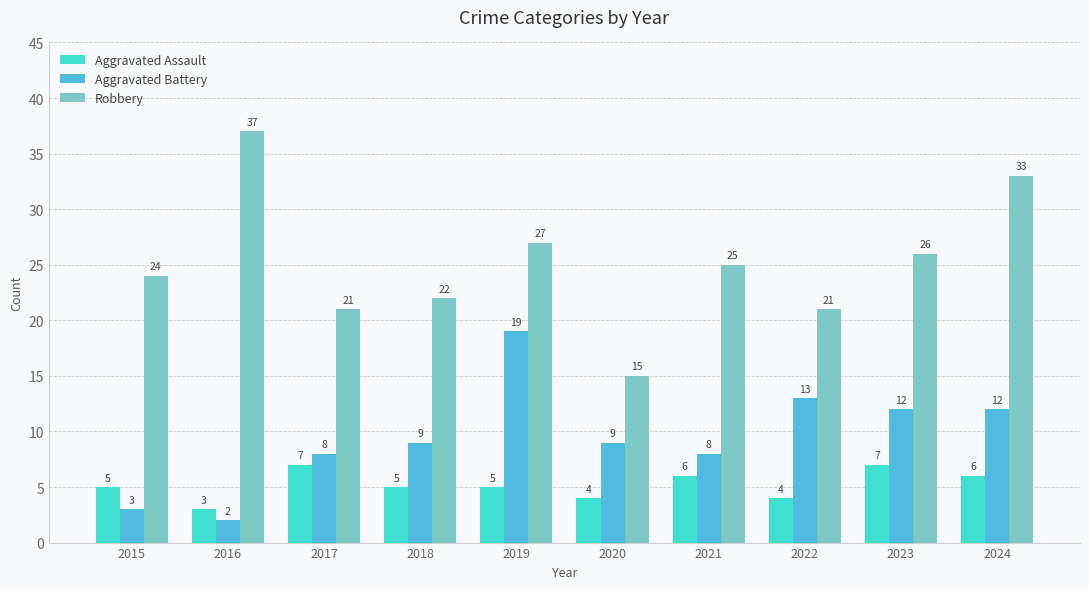

Which series has the widest spread of values?

Robbery